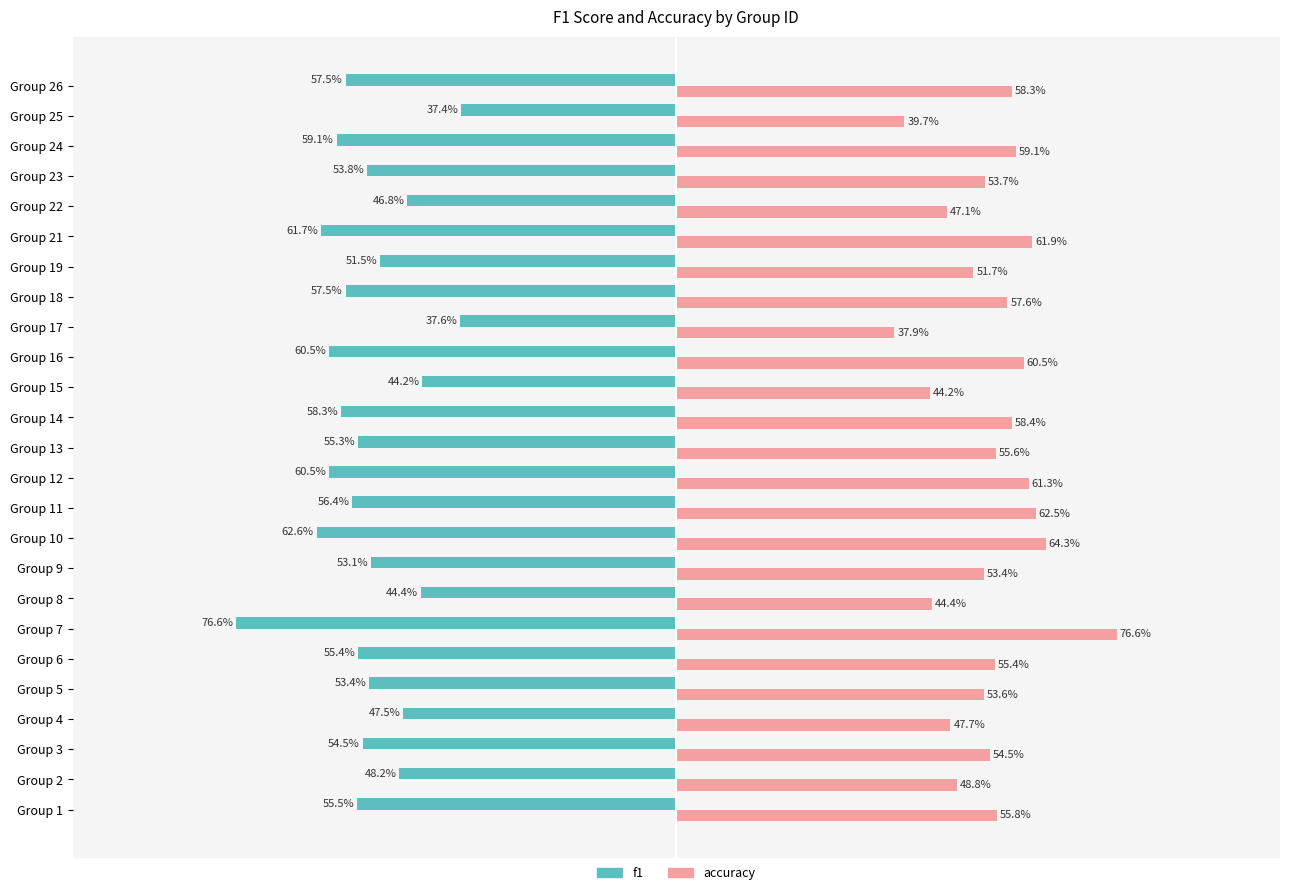

What are all the series names shown in the legend?

f1, accuracy